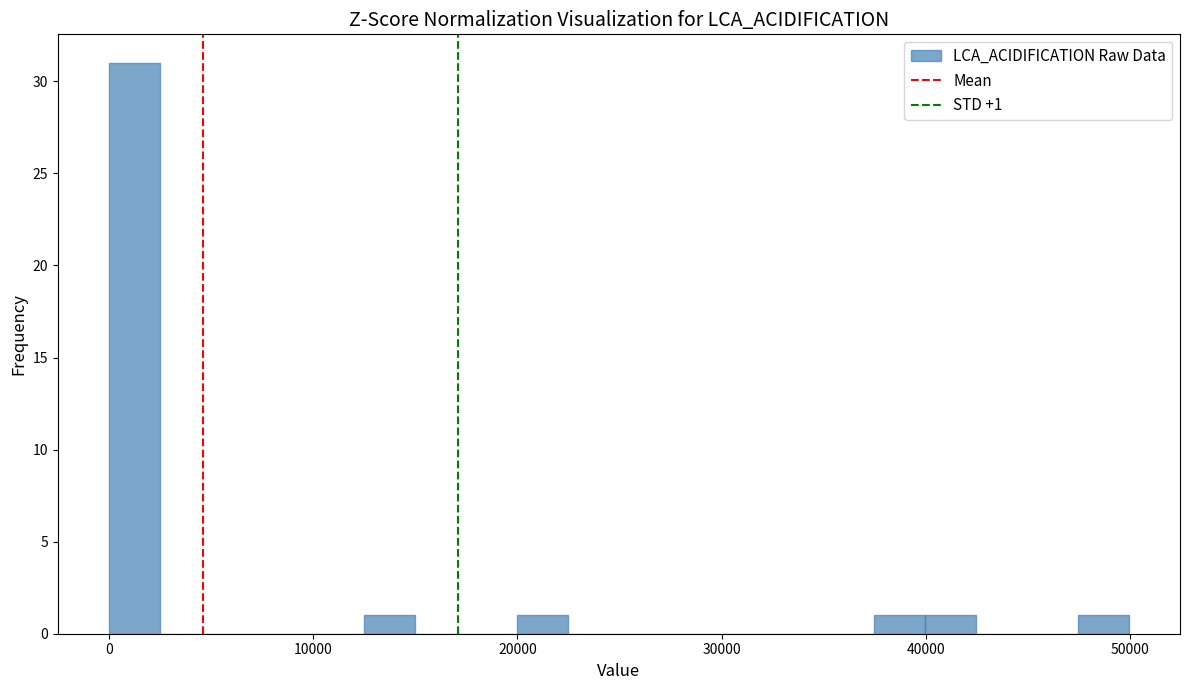

Read against the x-axis, roughly where is the centre of the tallest bar?

1000